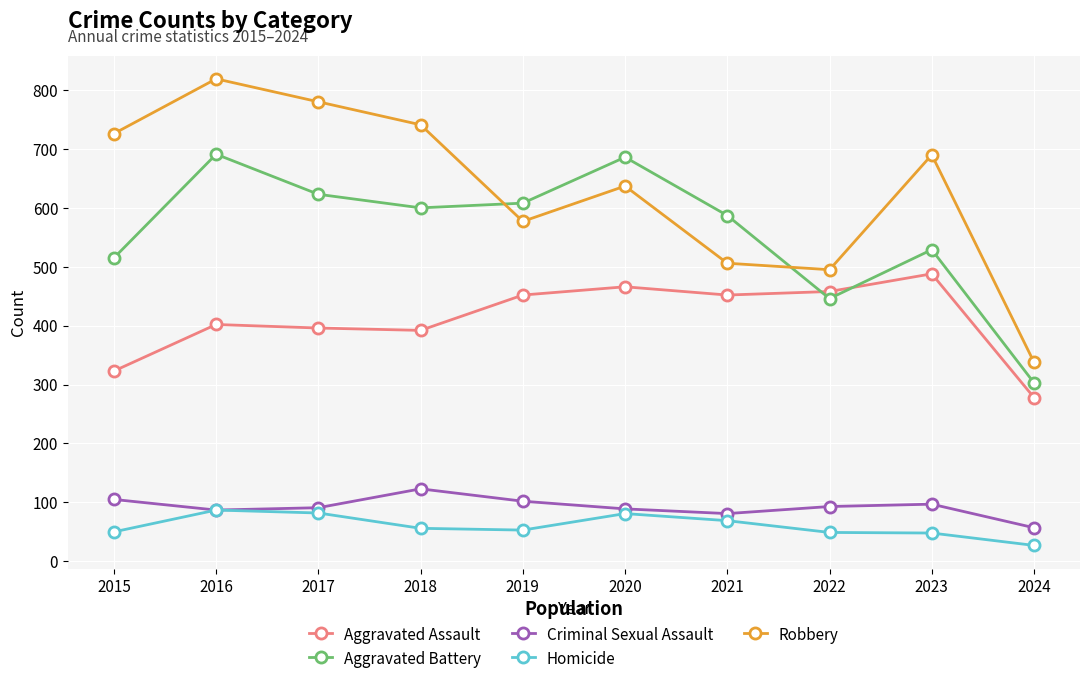

Which series has the largest range (max minus min)?

Robbery